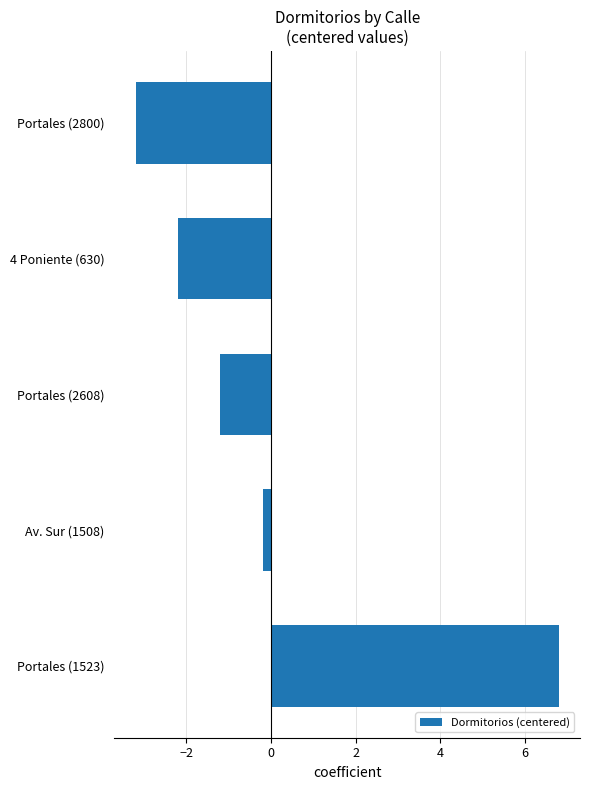

Is it true that the value at Portales (2800) is -1.3?

False